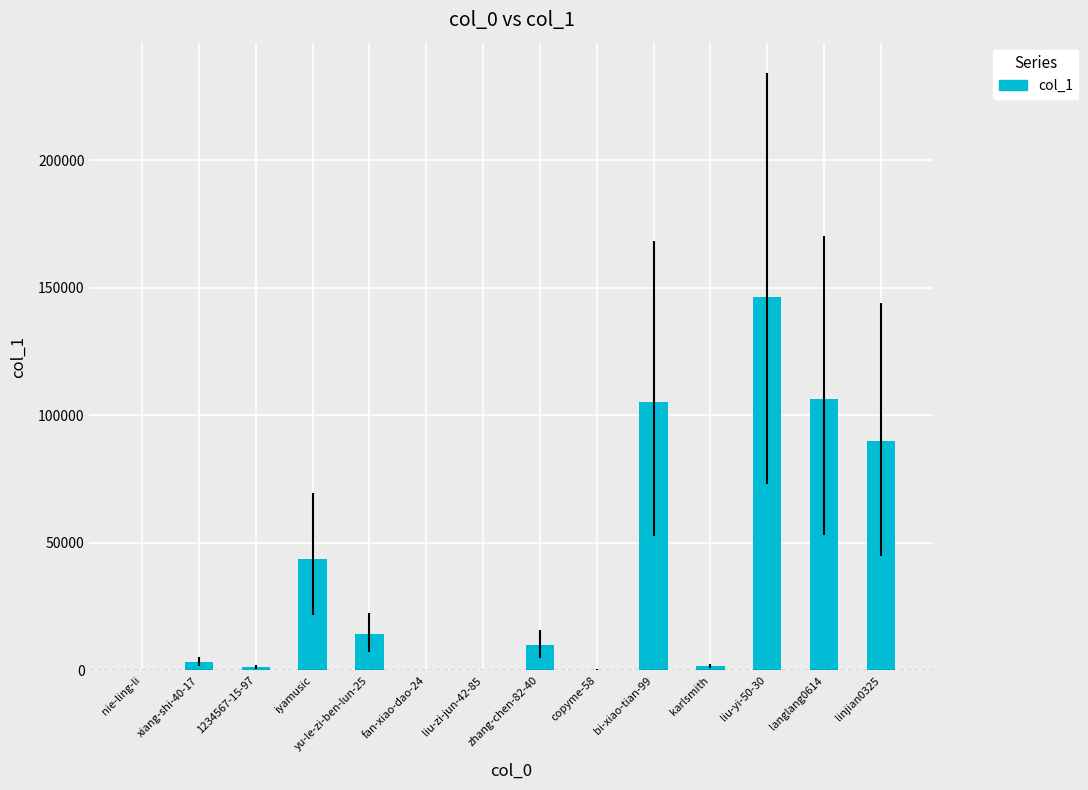

Count the number of data series in this chart.

1